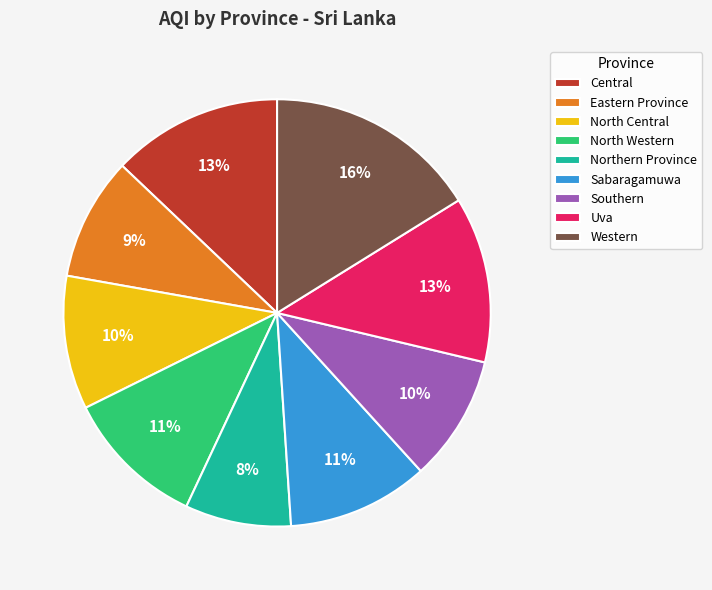

Between Northern Province and Sabaragamuwa, which is larger?

Sabaragamuwa